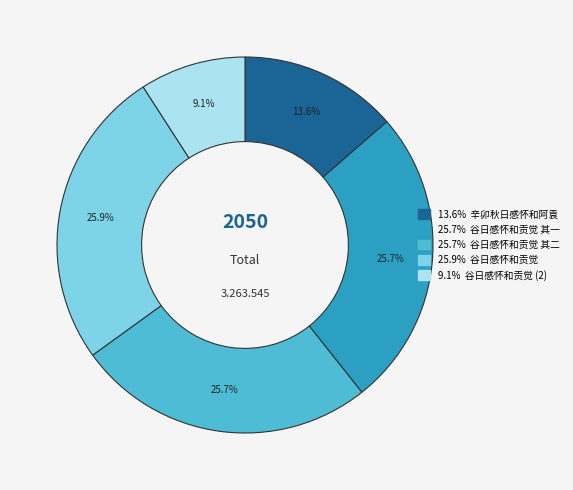

How many segments does this pie chart have?

5